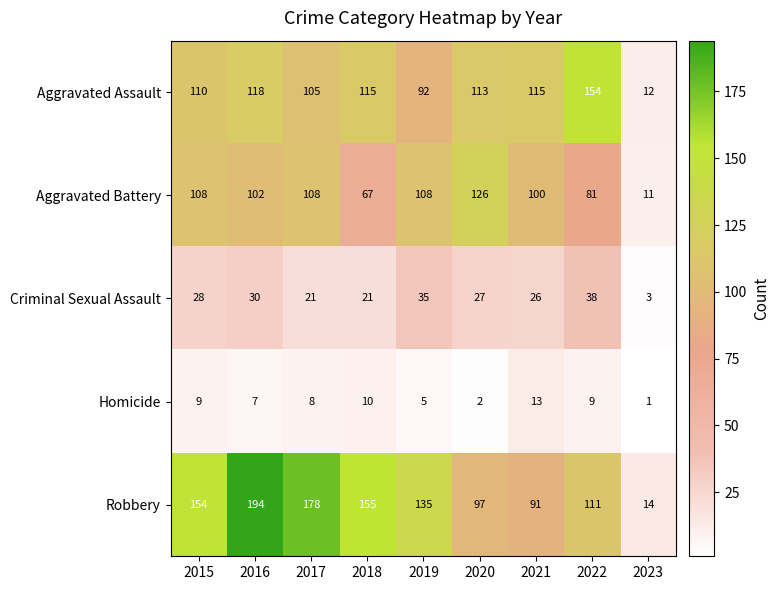

What is the smallest value displayed?

1